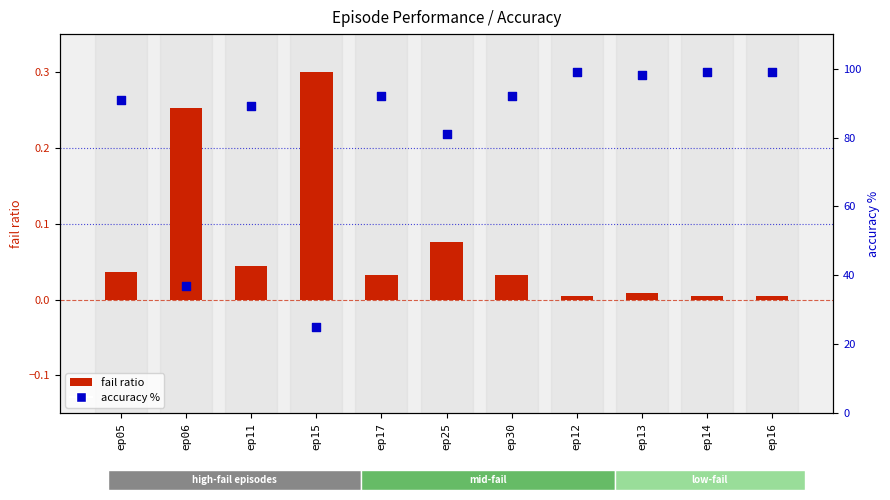

At which category is the sum across all series the highest?

ep12